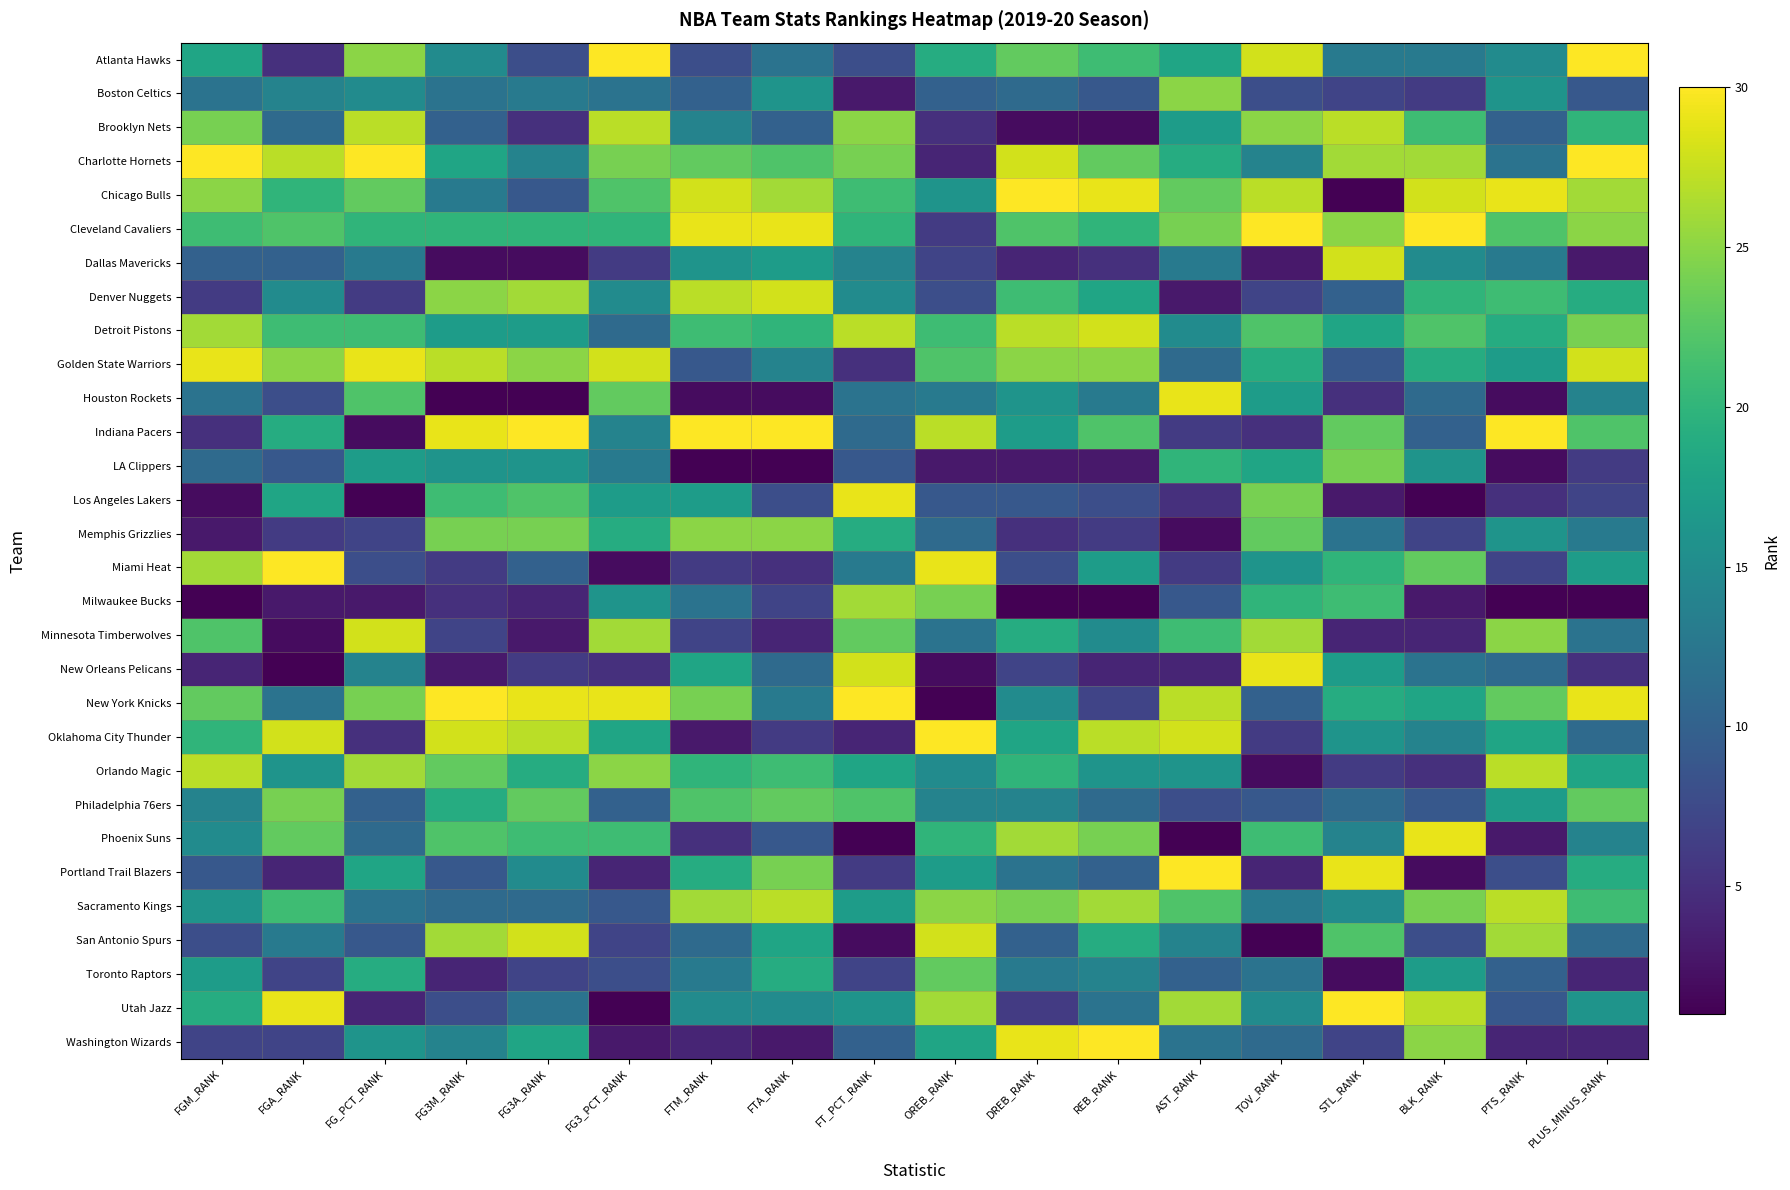

Between FG3_PCT_RANK and FTM_RANK, which is larger?

FG3_PCT_RANK